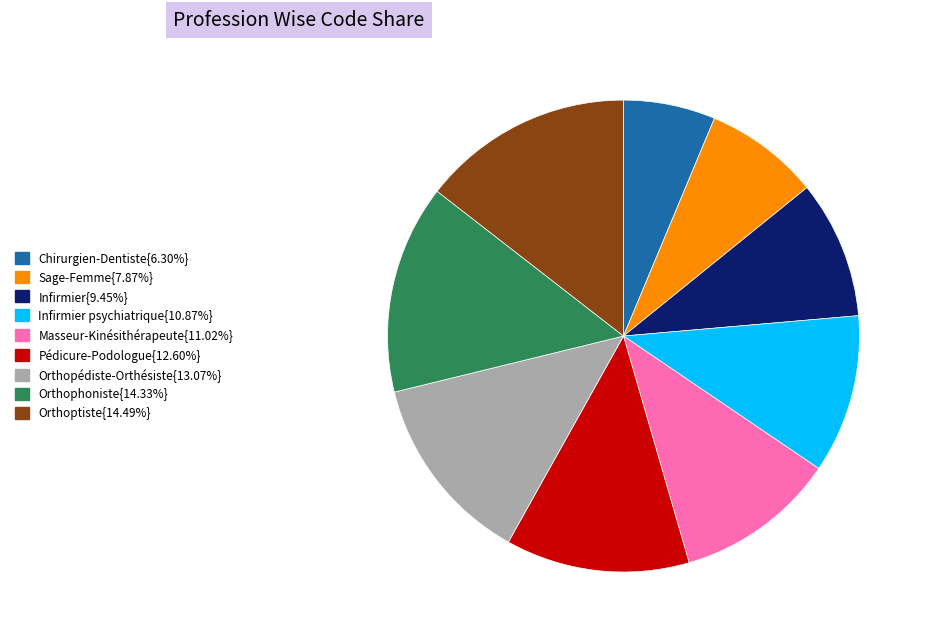

Is there any slice that represents more than half of the pie?

No